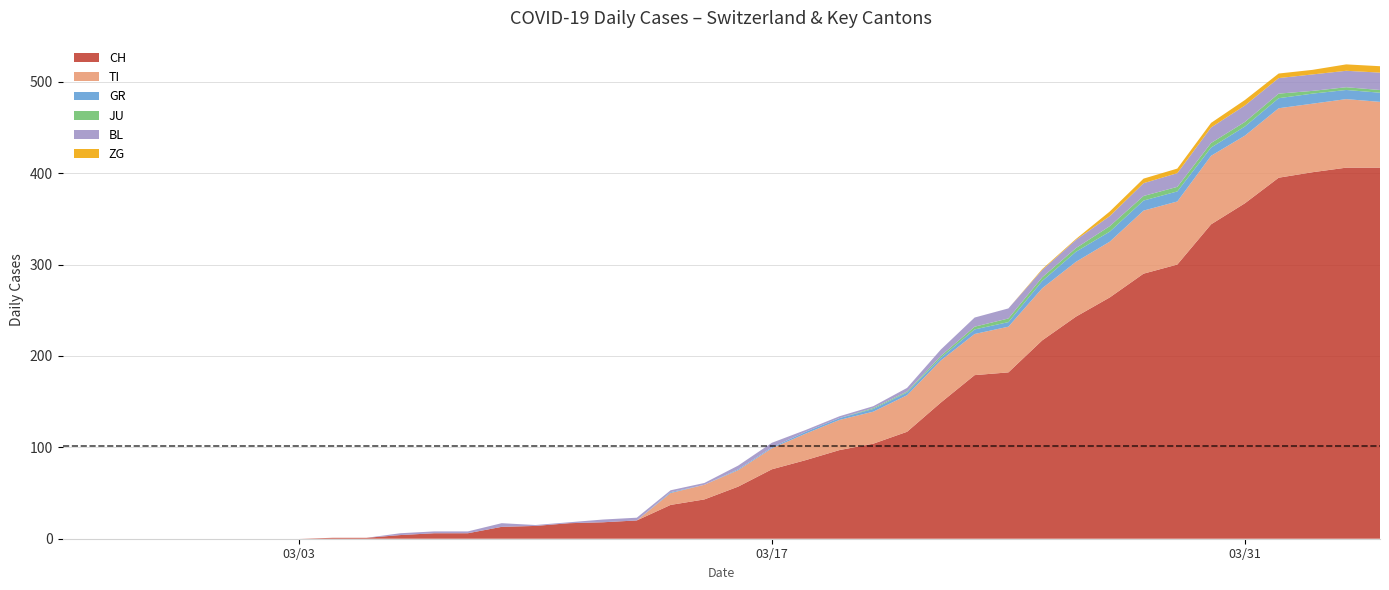

Reading left to right, transcribe all the data shown in this chart.

CH: 0=0	1=0	2=0	3=0	4=0	5=0	6=0	7=0	8=1	9=1	10=4	11=6	12=6	13=13	14=14	15=17	16=18	17=20	18=37	19=43	20=57	21=76	22=86	23=97	24=104	25=117	26=149	27=179	28=182	29=217	30=243	31=264	32=290	33=300	34=344	35=367	36=395	37=401	38=406	39=406
TI: 0=0	1=0	2=0	3=0	4=0	5=0	6=0	7=0	8=0	9=0	10=0	11=0	12=0	13=0	14=0	15=0	16=0	17=0	18=13	19=16	20=18	21=23	22=29	23=33	24=35	25=40	26=46	27=45	28=50	29=57	30=60	31=61	32=69	33=69	34=75	35=74	36=76	37=75	38=75	39=72
GR: 0=0	1=0	2=0	3=0	4=0	5=0	6=0	7=0	8=0	9=0	10=0	11=0	12=0	13=0	14=0	15=0	16=0	17=0	18=1	19=0	20=1	21=1	22=2	23=2	24=3	25=3	26=3	27=5	28=5	29=8	30=11	31=11	32=11	33=11	34=9	35=10	36=11	37=11	38=10	39=10
JU: 0=0	1=0	2=0	3=0	4=0	5=0	6=0	7=0	8=0	9=0	10=0	11=0	12=0	13=0	14=0	15=0	16=0	17=0	18=0	19=0	20=0	21=0	22=0	23=0	24=1	25=1	26=2	27=3	28=4	29=4	30=4	31=6	32=5	33=5	34=5	35=5	36=5	37=3	38=3	39=3
BL: 0=0	1=0	2=0	3=0	4=0	5=0	6=0	7=0	8=0	9=0	10=2	11=2	12=2	13=4	14=1	15=1	16=3	17=3	18=2	19=2	20=4	21=5	22=2	23=2	24=2	25=4	26=7	27=10	28=11	29=8	30=9	31=11	32=14	33=15	34=17	35=18	36=17	37=18	38=18	39=19
ZG: 0=0	1=0	2=0	3=0	4=0	5=0	6=0	7=0	8=0	9=0	10=0	11=0	12=0	13=0	14=0	15=0	16=0	17=0	18=0	19=0	20=0	21=0	22=0	23=0	24=0	25=0	26=0	27=0	28=0	29=1	30=1	31=5	32=5	33=5	34=5	35=6	36=5	37=5	38=7	39=7